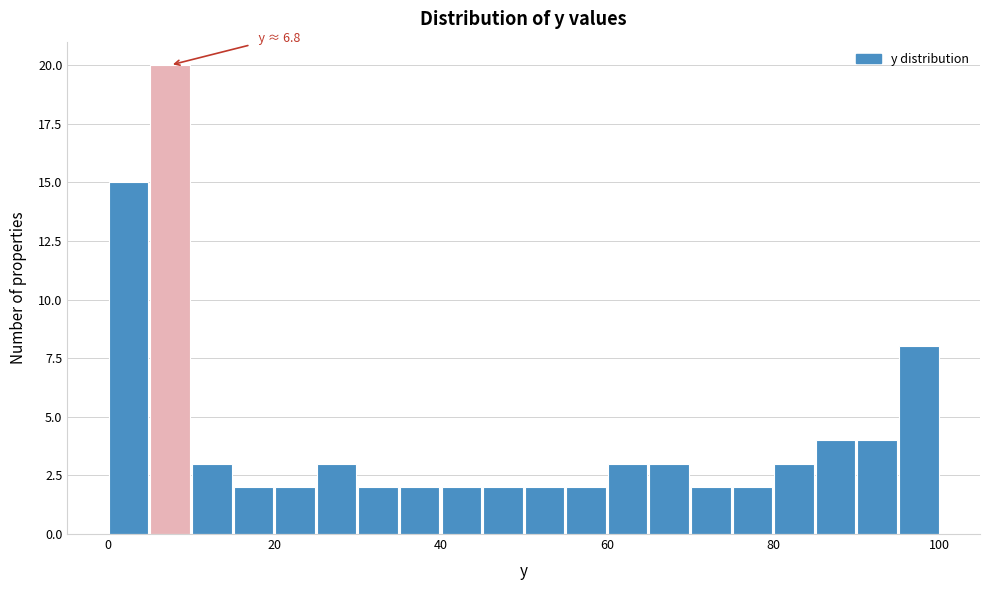

Read against the x-axis, roughly where is the centre of the tallest bar?

8